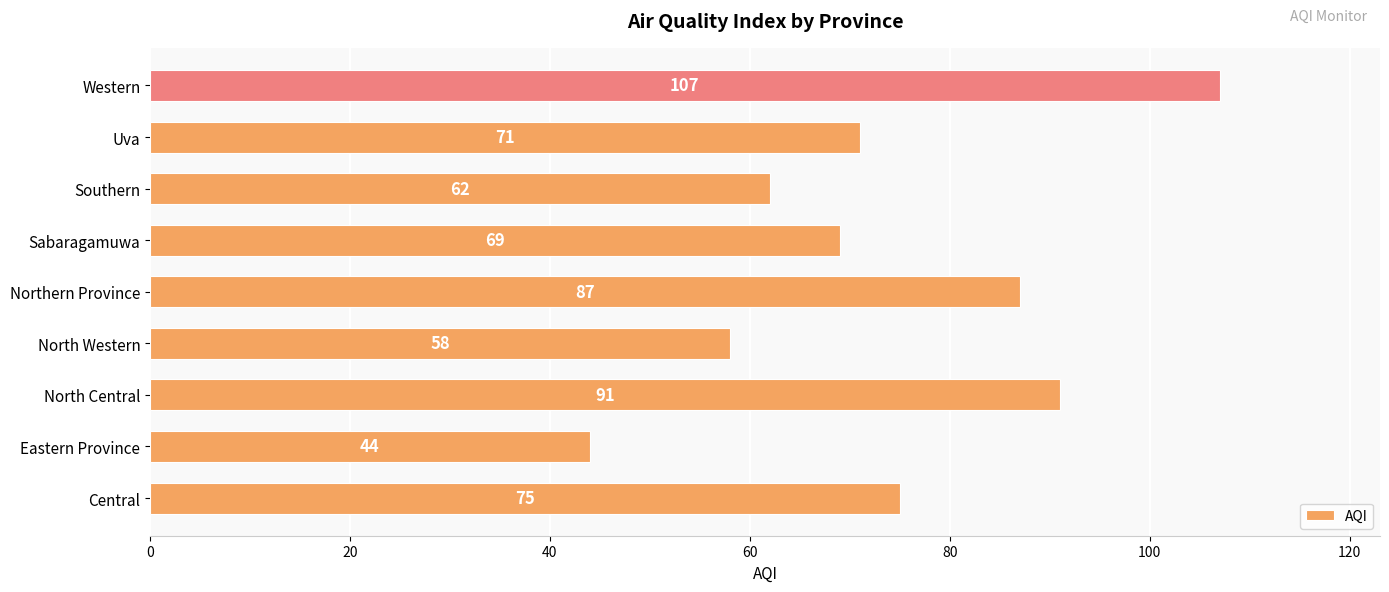

Rank the categories by value from lowest to highest.

Eastern Province, North Western, Southern, Sabaragamuwa, Uva, Central, Northern Province, North Central, Western